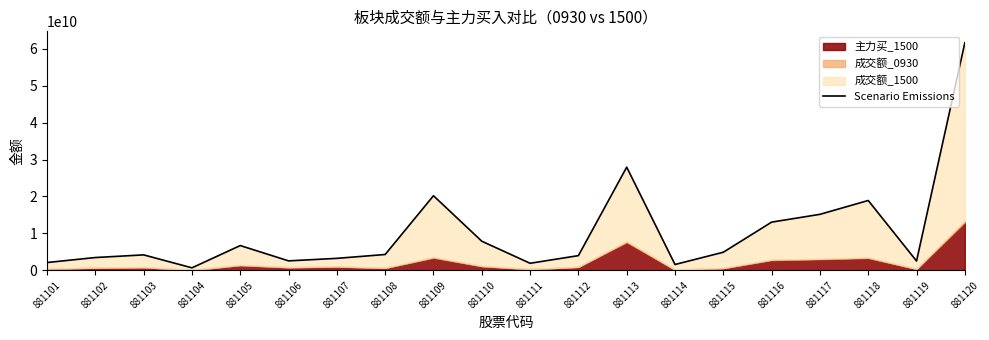

The value at 881109 is 20204897271. True or false?

True